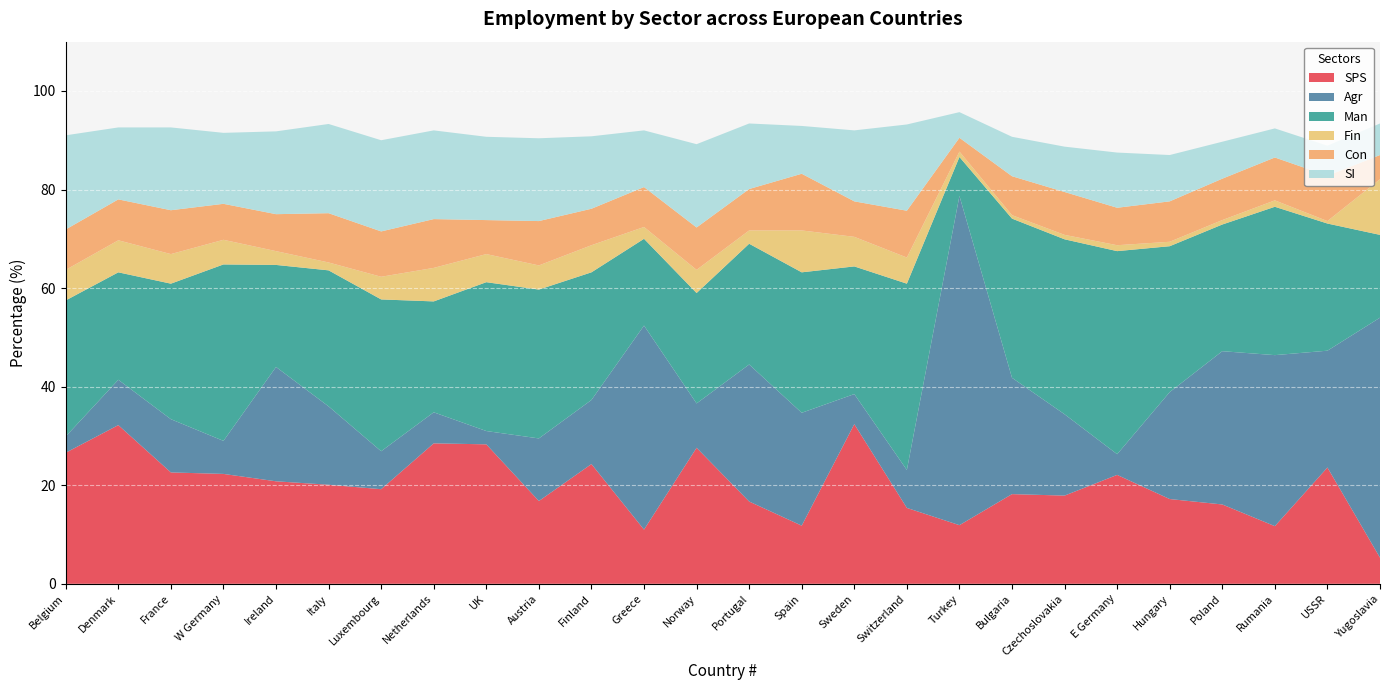

Reading left to right, list all the values displayed in this chart.

SPS: 26.6	32.2	22.6	22.3	20.8	20.1	19.2	28.5	28.3	16.8	24.3	11.0	27.6	16.7	11.8	32.4	15.4	11.9	18.2	17.9	22.1	17.2	16.1	11.7	23.6	5.3
Agr: 3.3	9.2	10.8	6.7	23.2	15.9	7.7	6.3	2.7	12.7	13.0	41.4	9.0	27.8	22.9	6.1	7.7	66.8	23.6	16.5	4.2	21.7	31.1	34.7	23.7	48.7
Man: 27.6	21.8	27.5	35.8	20.7	27.6	30.8	22.5	30.2	30.2	25.9	17.6	22.4	24.5	28.5	25.9	37.8	7.9	32.3	35.5	41.2	29.6	25.7	30.1	25.8	16.8
Fin: 6.2	6.5	6.0	5.0	2.8	1.6	4.6	6.8	5.7	4.9	5.5	2.4	4.7	2.7	8.5	6.0	5.3	1.1	0.7	0.9	1.2	0.9	0.9	1.3	0.5	11.3
Con: 8.2	8.3	8.9	7.3	7.5	10.0	9.2	9.9	6.9	9.0	7.4	8.1	8.6	8.4	11.5	7.2	9.5	2.8	7.9	8.7	7.6	8.2	8.4	8.7	9.2	4.9
SI: 19.1	14.6	16.8	14.4	16.8	18.1	18.5	18.0	16.9	16.8	14.7	11.5	16.9	13.3	9.7	14.4	17.5	5.2	8.0	9.2	11.2	9.4	7.5	5.9	6.1	6.4